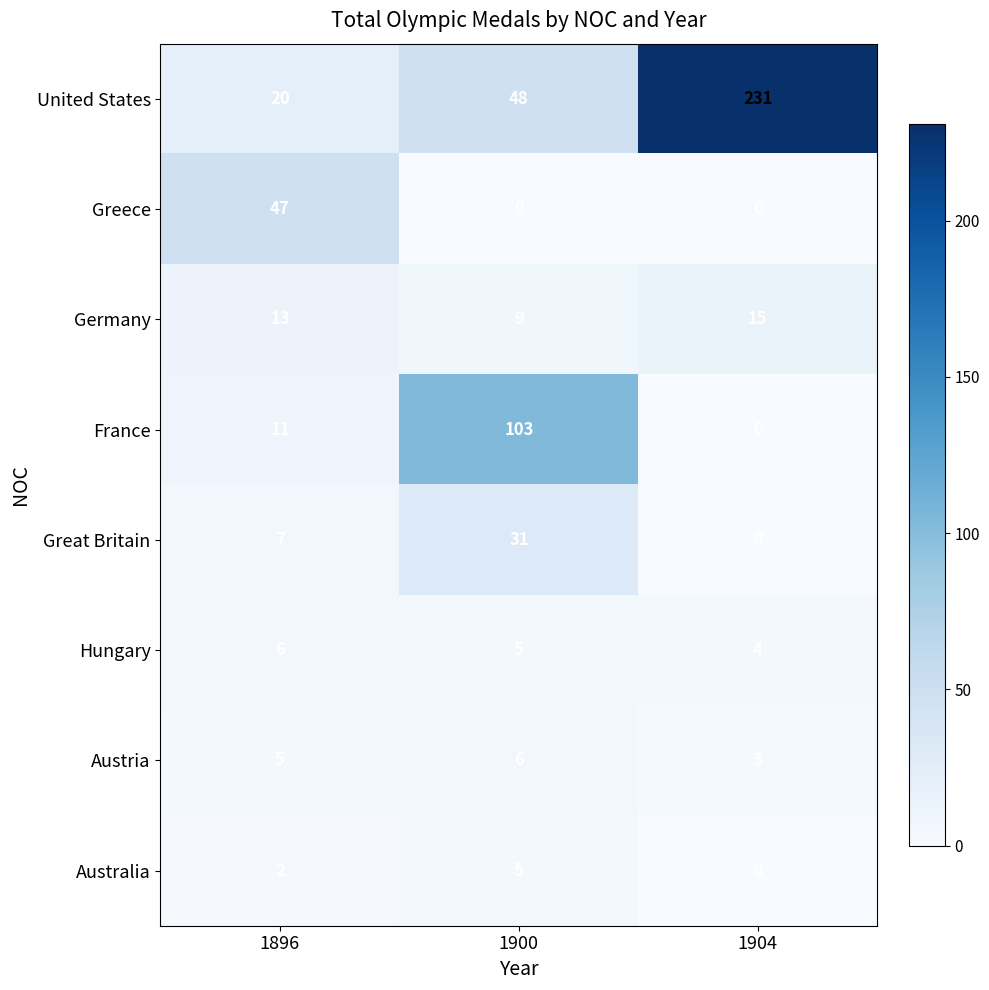

What is the difference between the second highest and minimum values in the Great Britain series?

7